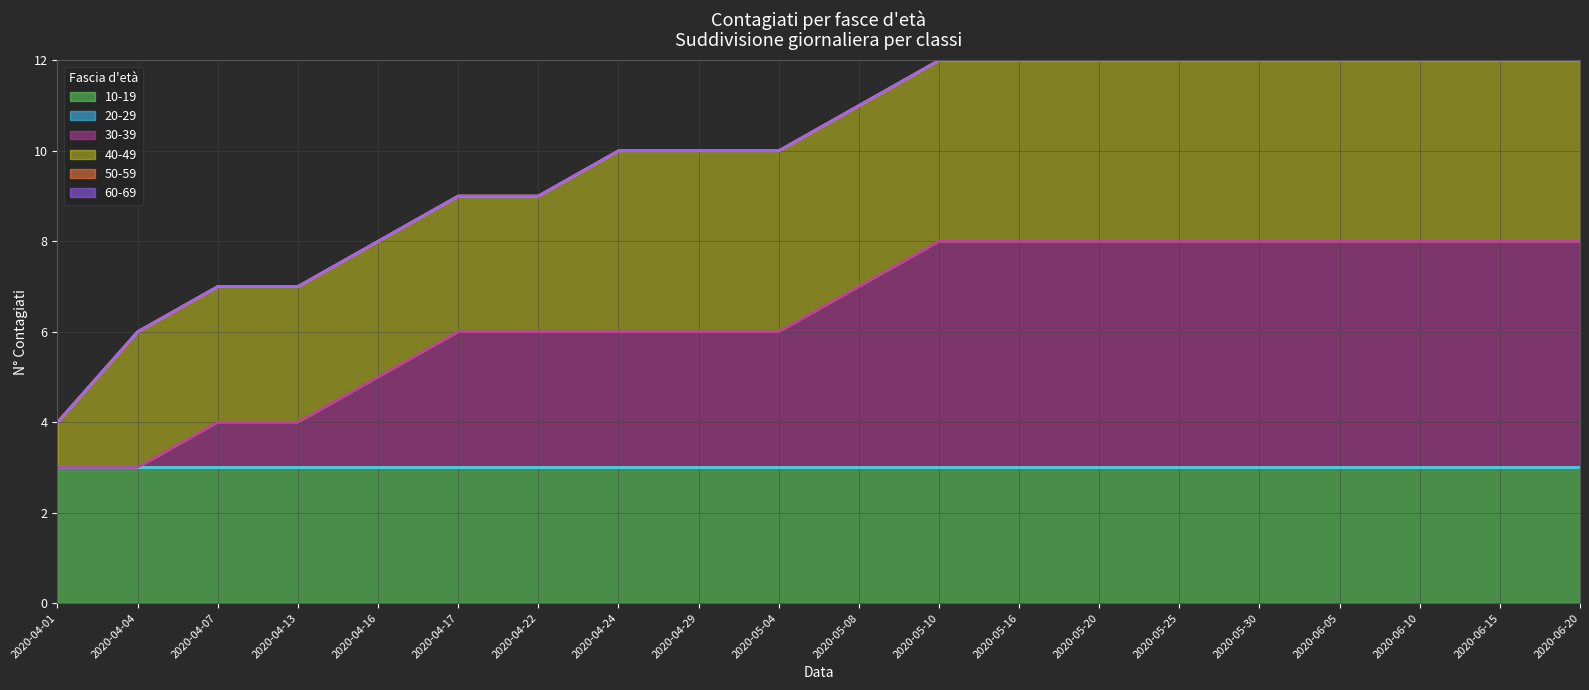

Which category has the highest value across all series?

2020-05-10